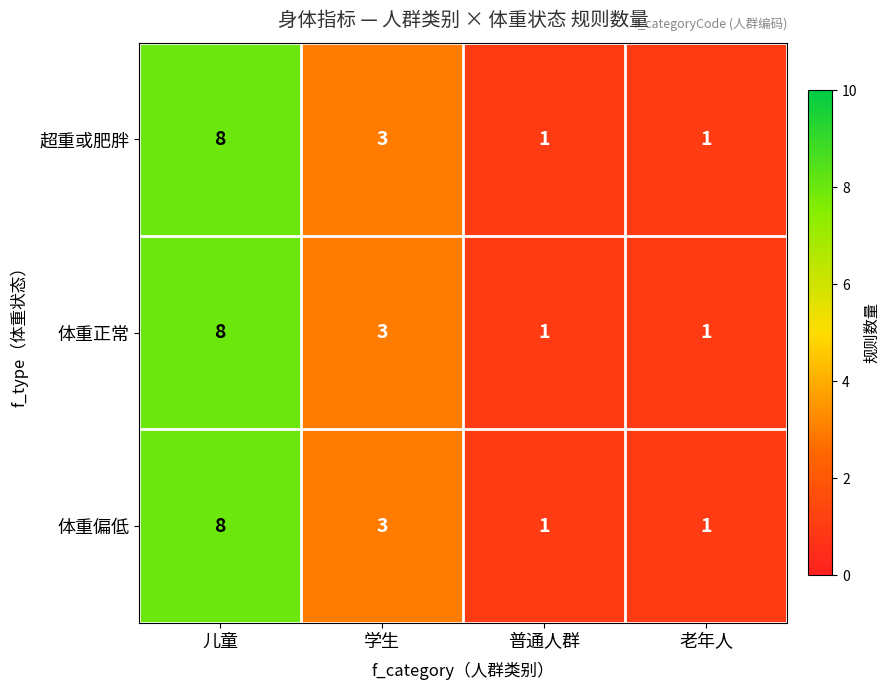

At which category does the chart reach its peak across all series?

儿童